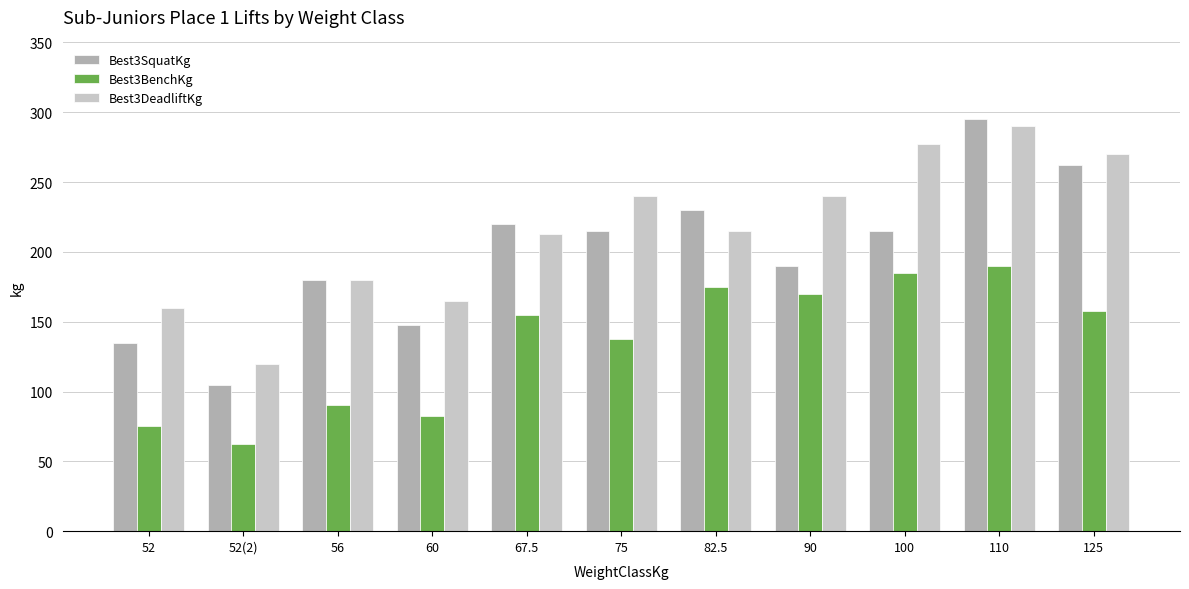

How many groups of bars are there?

11